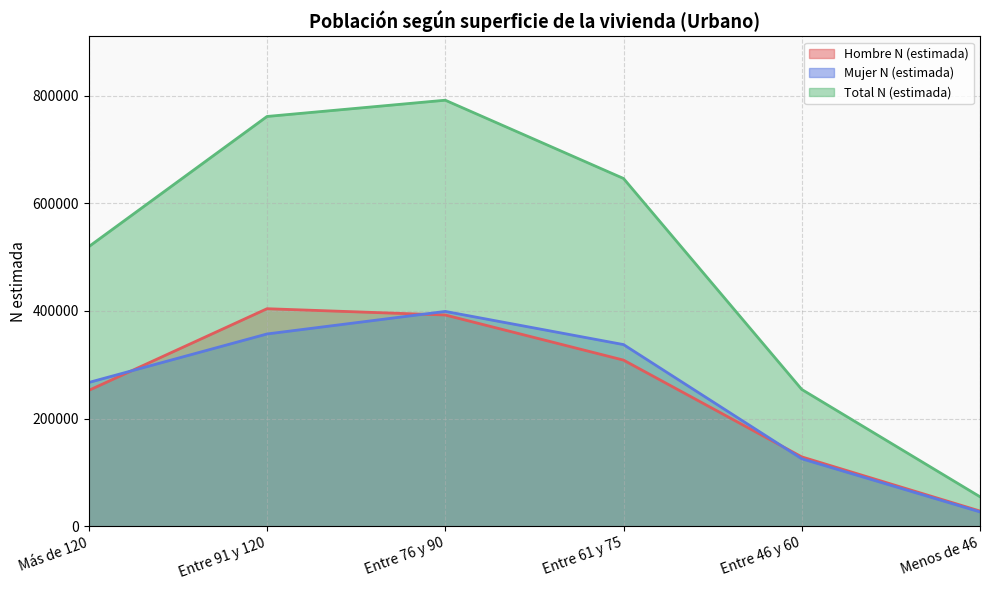

What is the maximum value for Hombre N (estimada)?

404141